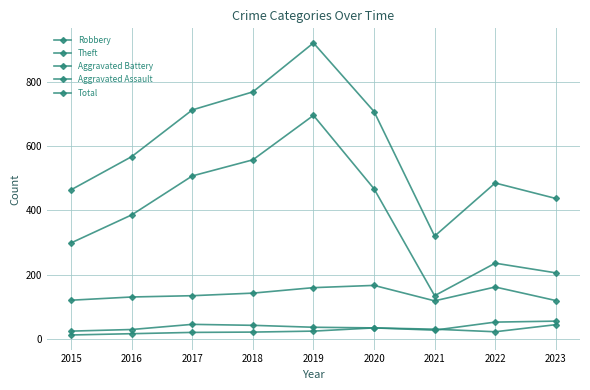

How many lines are shown in the chart?

5